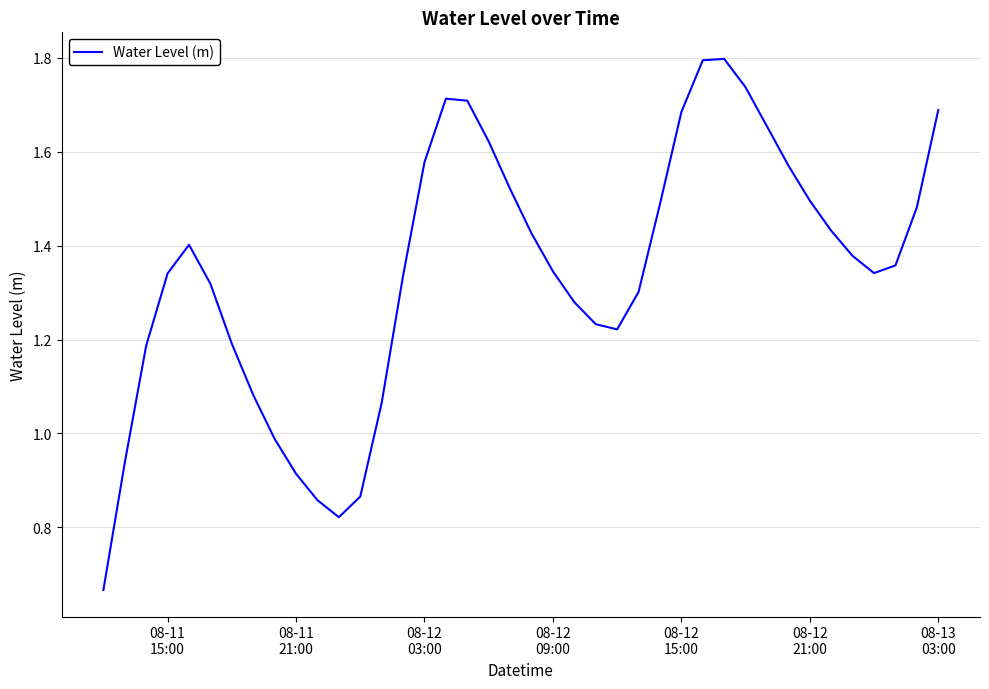

What is the maximum value shown in the chart?

1.8